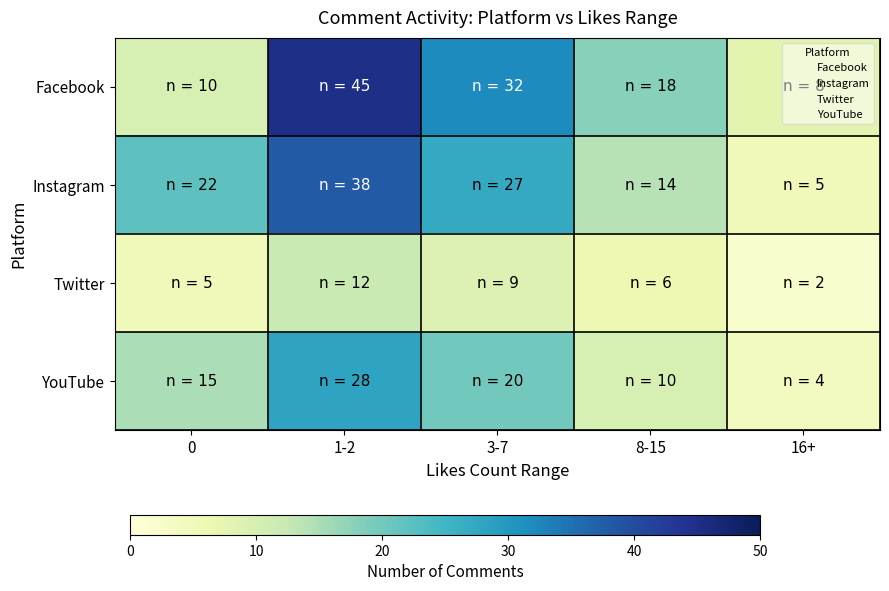

Which series has the widest spread of values?

Facebook